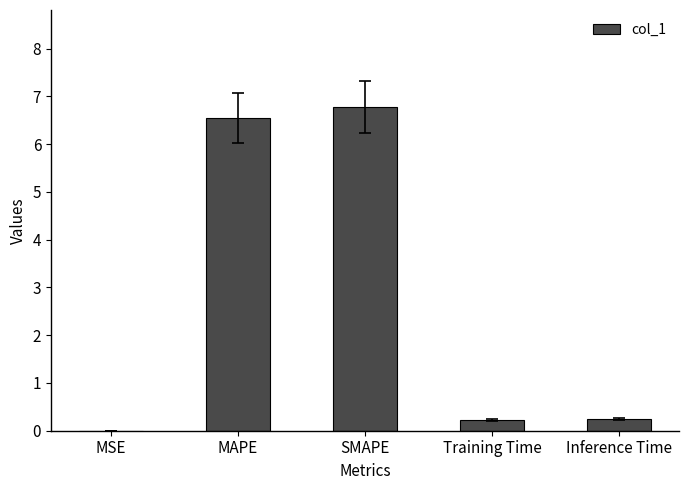

What is the maximum value shown in the chart?

6.8